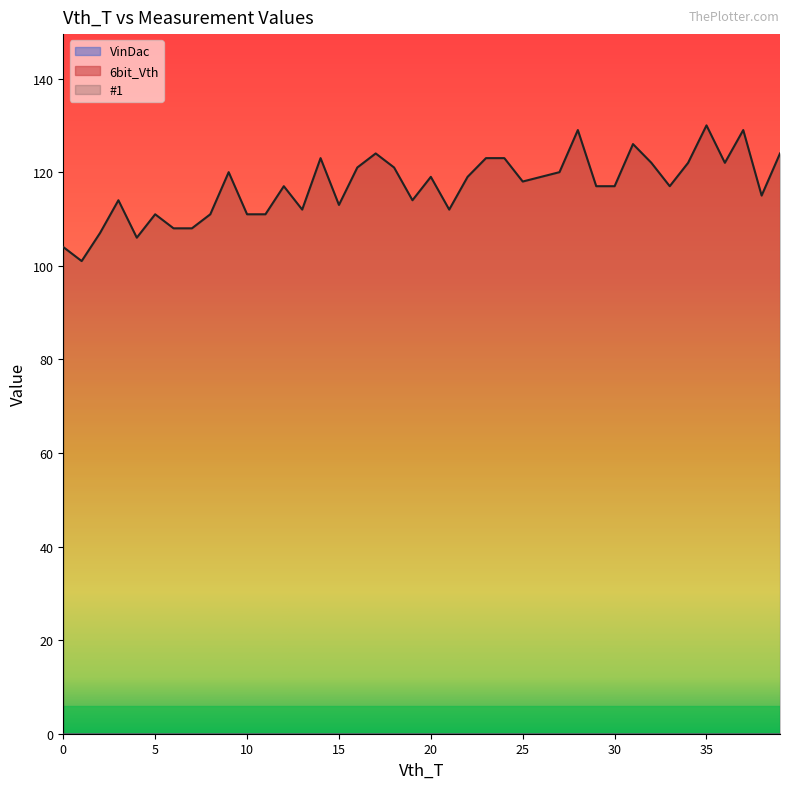

True or false: VinDac and #1 intersect in this chart.

False